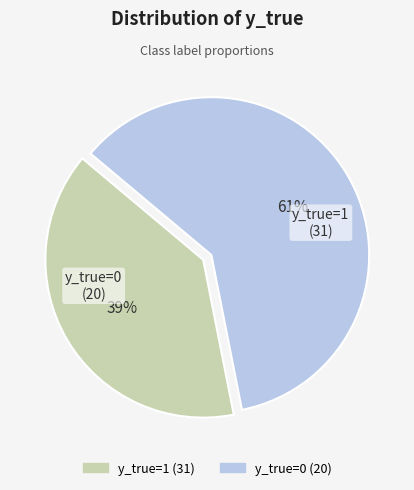

How many segments does this pie chart have?

2